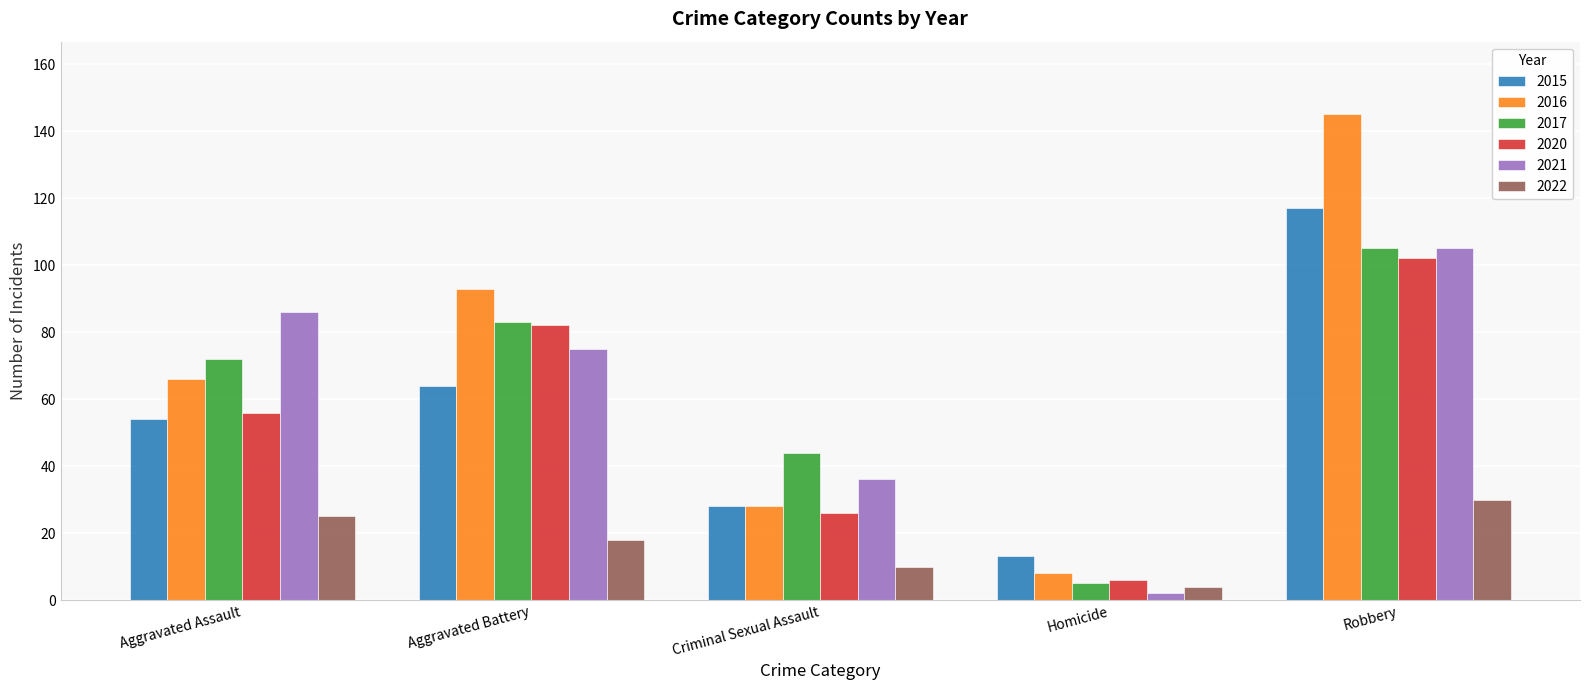

Is it true that 2016 equals 100 at Aggravated Assault?

False